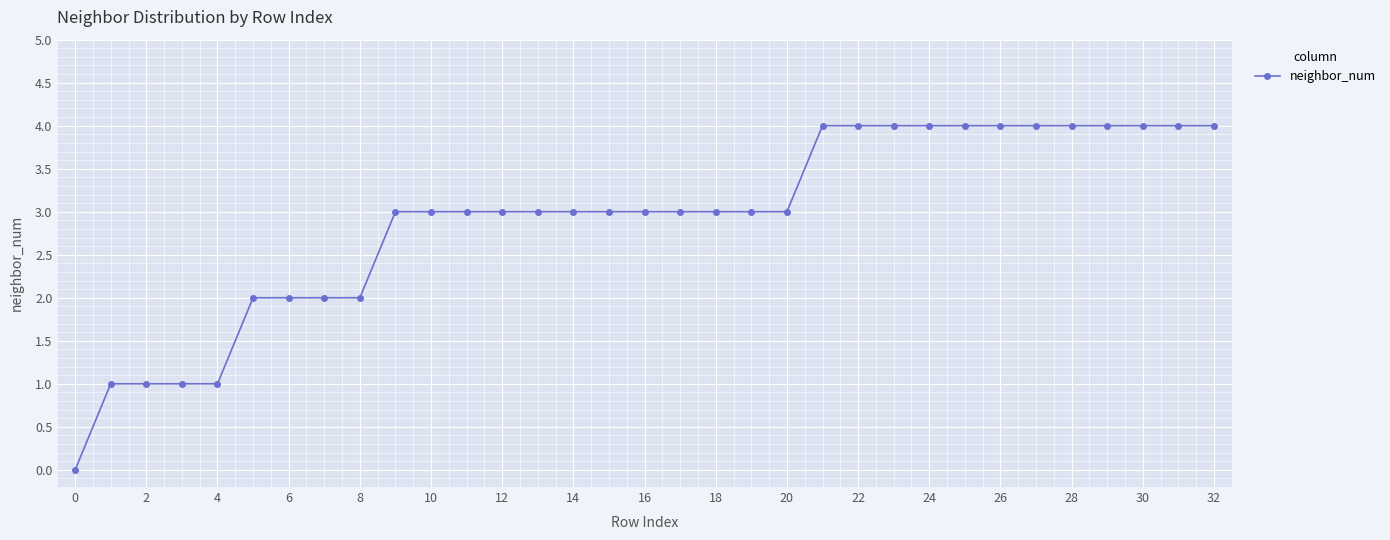

What is the difference between the maximum and second lowest values?

3